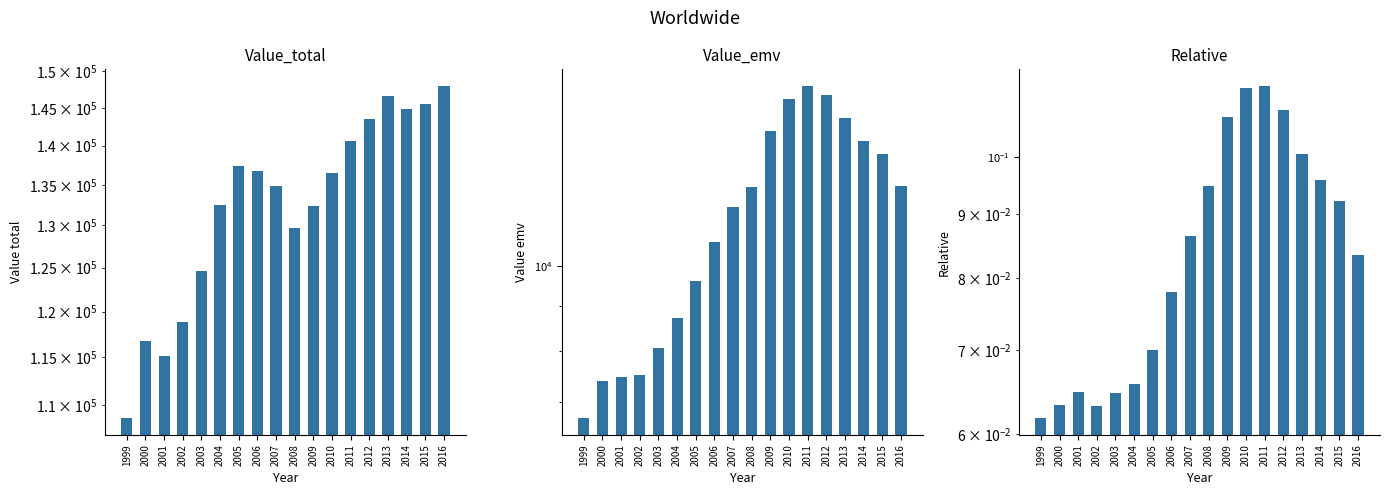

How many categories are shown in the chart?

18